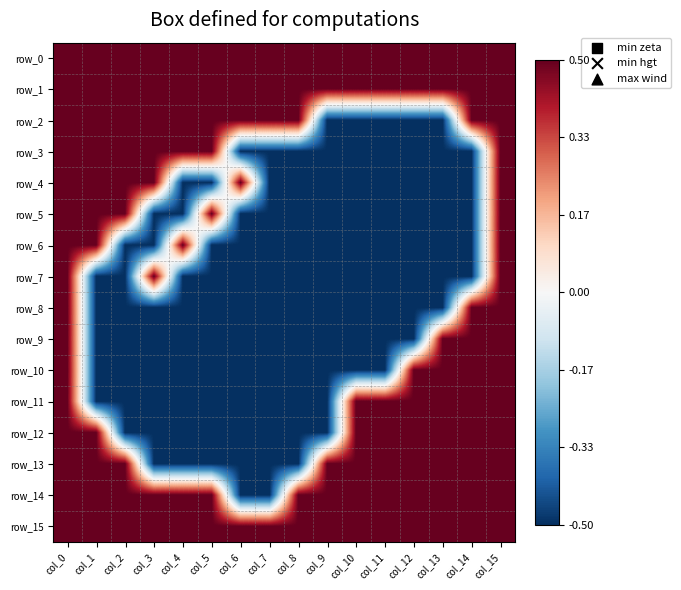

At how many categories does at least one series exceed 0?

16